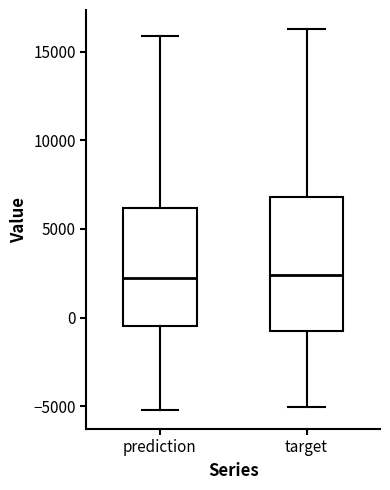

Where does the lower whisker of the box for target end on the y-axis? The values are not printed on the chart, so give them approximately, as read against the axis.

-5000